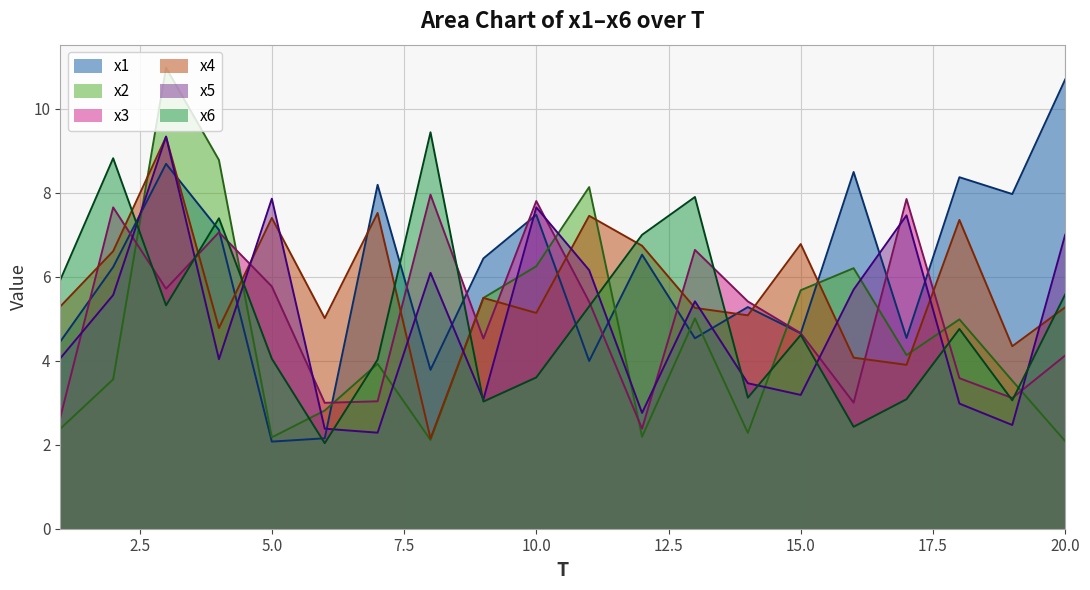

Reading right to left, what are all the values shown in this chart?

x1: 20=10.7	19=8.0	18=8.4	17=4.5	16=8.5	15=4.7	14=5.3	13=4.5	12=6.5	11=4.0	10=7.5	9=6.4	8=3.8	7=8.2	6=2.2	5=2.1	4=7.1	3=8.7	2=6.2	1=4.5
x2: 20=2.1	19=3.5	18=5.0	17=4.1	16=6.2	15=5.7	14=2.3	13=5.0	12=2.2	11=8.1	10=6.3	9=5.5	8=2.1	7=3.9	6=2.8	5=2.2	4=8.8	3=11.0	2=3.6	1=2.4
x3: 20=4.1	19=3.1	18=3.6	17=7.9	16=3.0	15=4.7	14=5.4	13=6.6	12=2.4	11=5.4	10=7.8	9=4.5	8=8.0	7=3.0	6=3.0	5=5.8	4=7.1	3=5.7	2=7.7	1=2.6
x4: 20=5.3	19=4.3	18=7.4	17=3.9	16=4.1	15=6.8	14=5.1	13=5.3	12=6.7	11=7.5	10=5.1	9=5.5	8=2.2	7=7.5	6=5.0	5=7.4	4=4.8	3=9.3	2=6.6	1=5.3
x5: 20=7.0	19=2.5	18=3.0	17=7.5	16=5.7	15=3.2	14=3.5	13=5.4	12=2.8	11=6.2	10=7.7	9=3.1	8=6.1	7=2.3	6=2.4	5=7.9	4=4.0	3=9.3	2=5.6	1=4.1
x6: 20=5.6	19=3.1	18=4.8	17=3.1	16=2.4	15=4.6	14=3.1	13=7.9	12=7.0	11=5.3	10=3.6	9=3.0	8=9.4	7=4.0	6=2.0	5=4.0	4=7.4	3=5.3	2=8.8	1=5.9